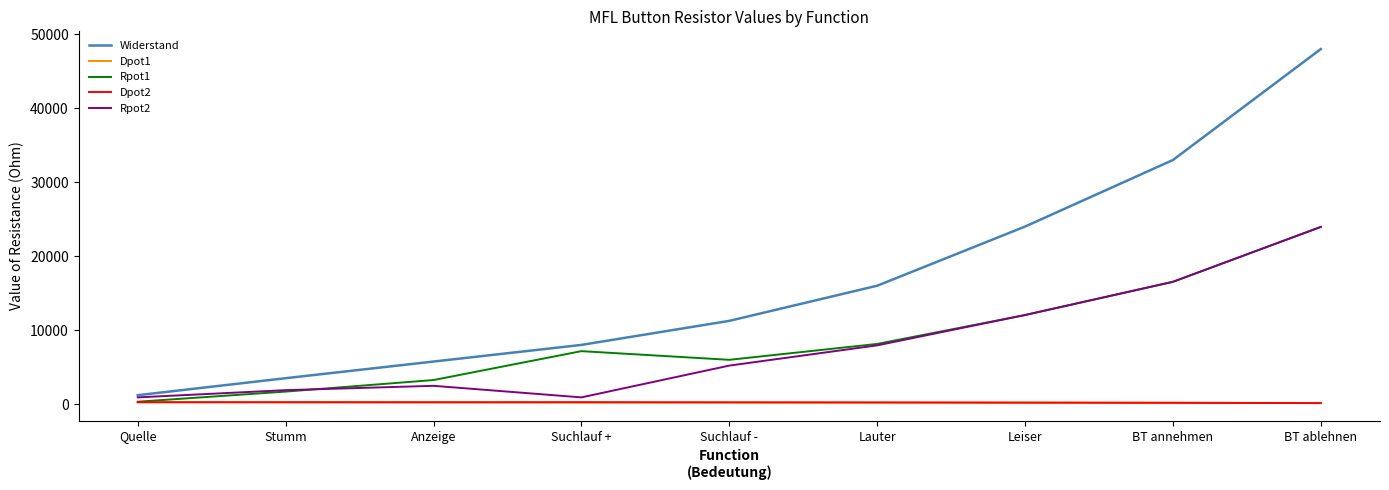

What is the sum of all Dpot1 values?

1905